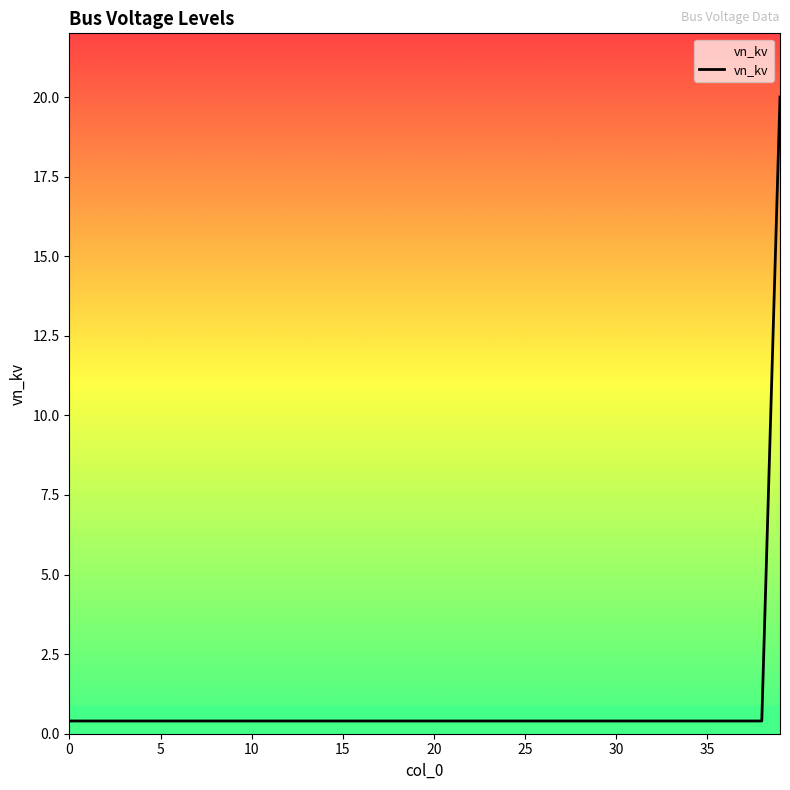

How many lines are shown in the chart?

1